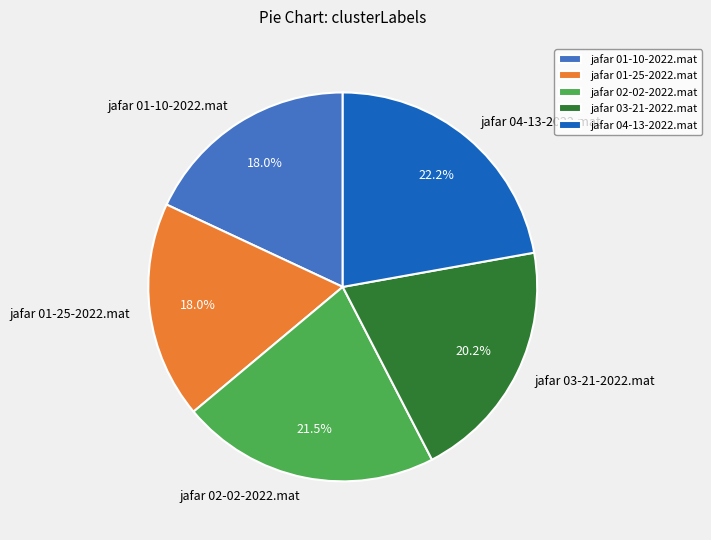

Between jafar 02-02-2022.mat and jafar 01-25-2022.mat, which is larger?

jafar 02-02-2022.mat